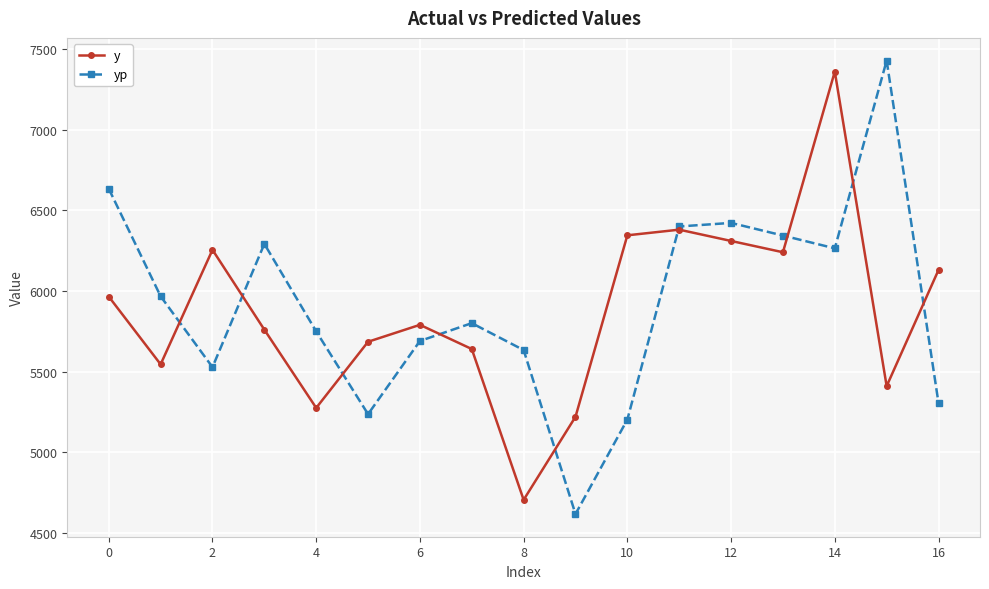

Which series has the widest spread of values?

yp